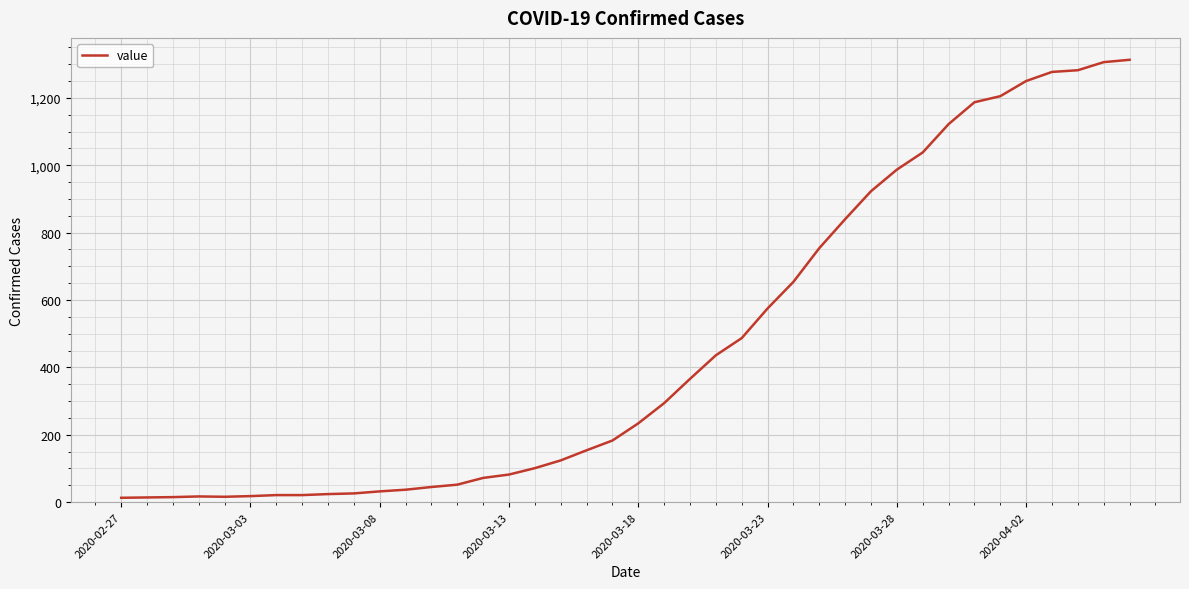

What is the difference between the maximum and minimum values?

1300